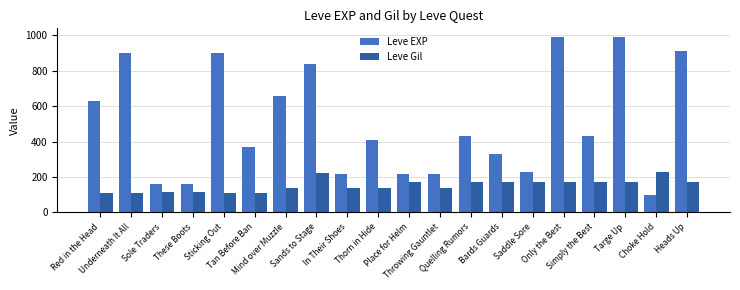

What is the spread (max minus min) of values at Place for Helm?

50